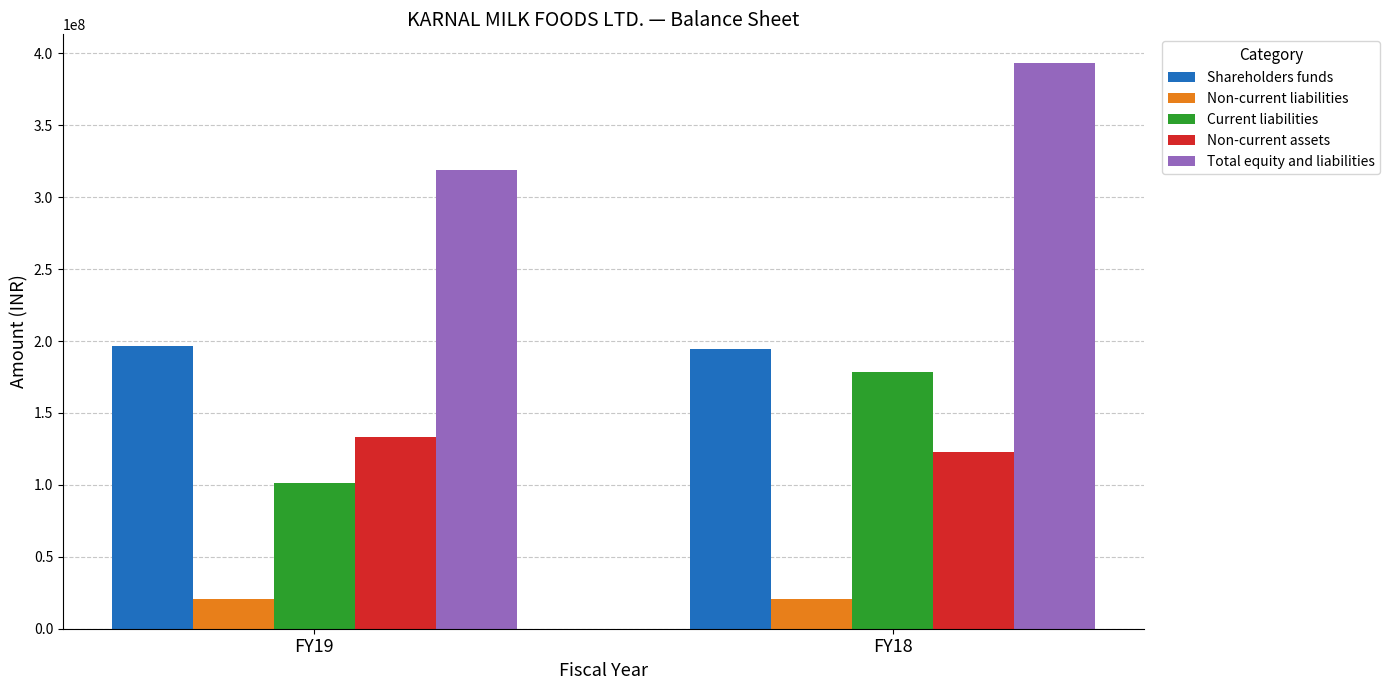

How many bars are there in total?

10